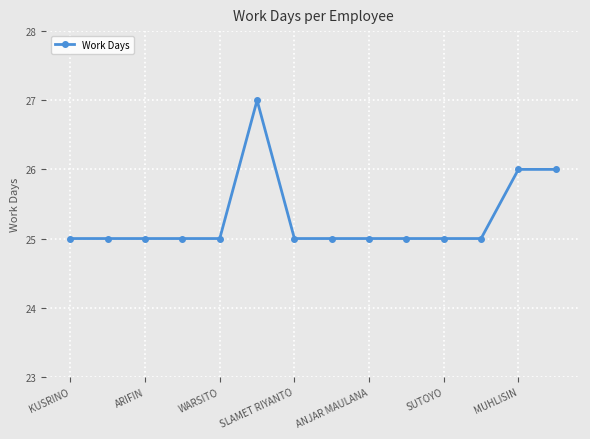

What is the value of the 6th point from the left?

27